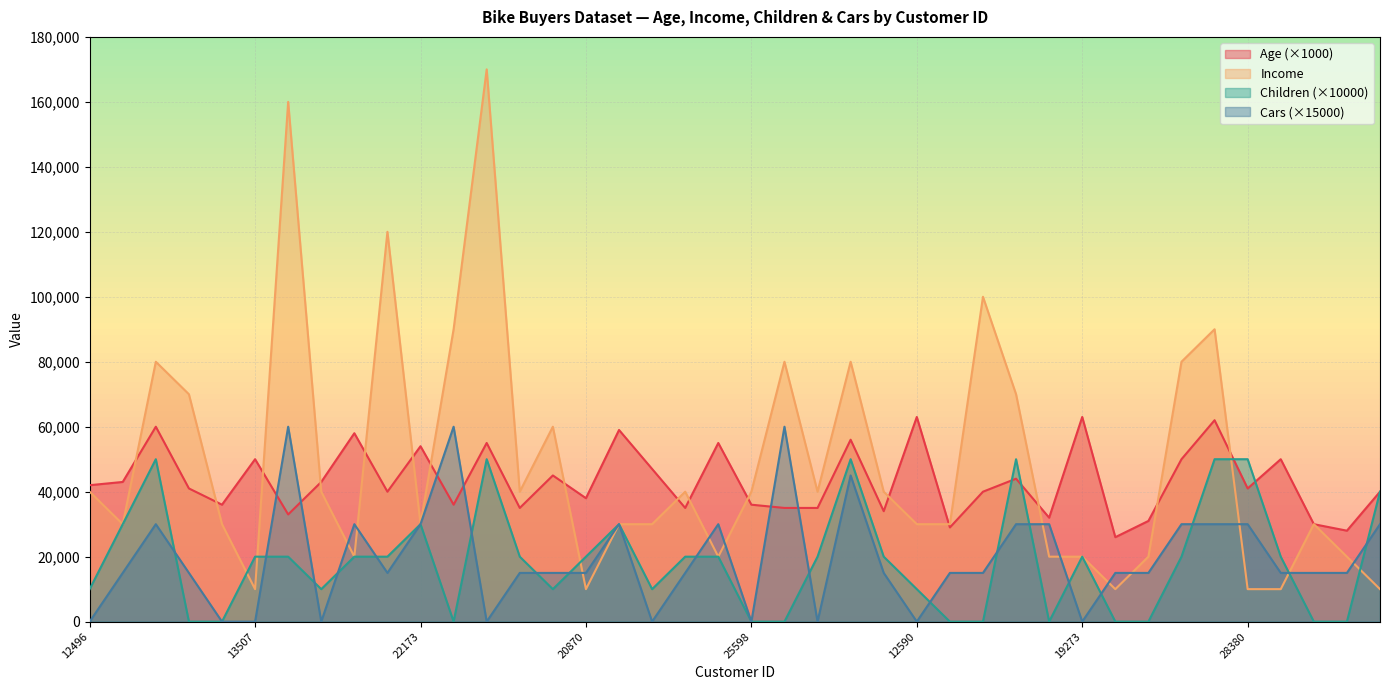

Is the value of Age at 12496 greater than the value of Cars at 28380?

Yes